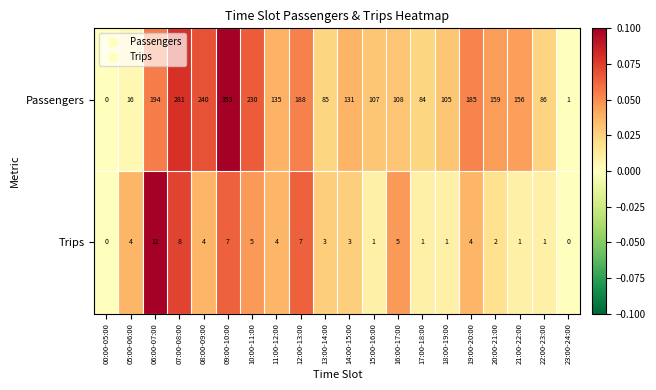

Is it true that Passengers equals -232 at 00:00-05:00?

False